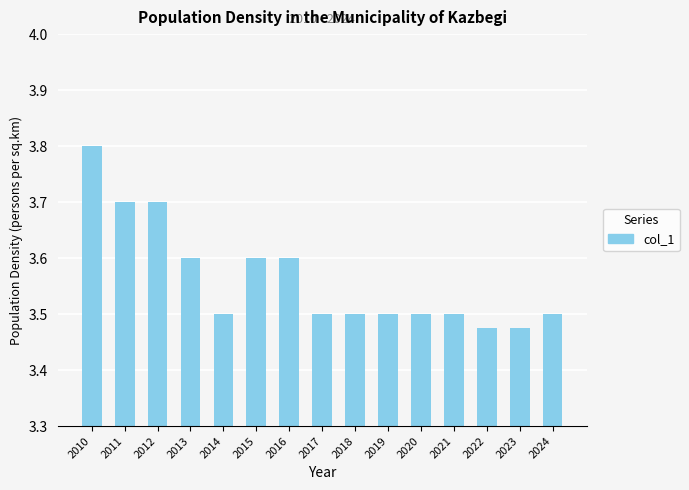

Between 2010 and 2020, which is larger?

2010